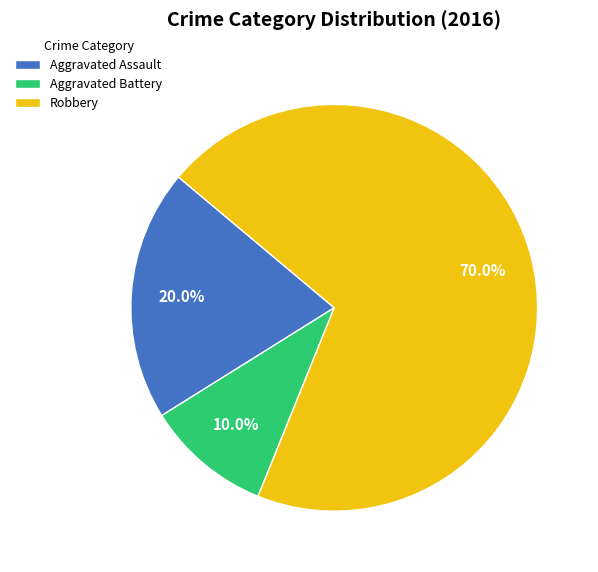

Does Robbery account for over 50% of the chart?

Yes